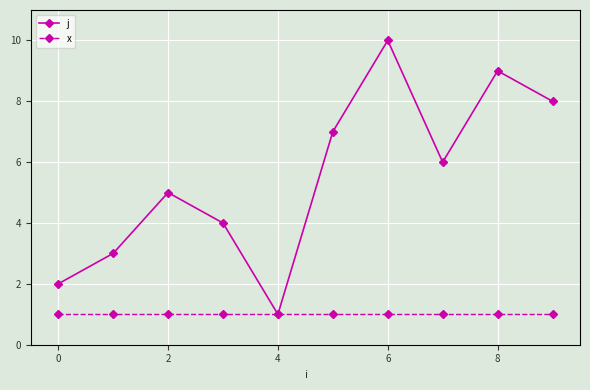

What is the maximum value shown in the chart?

10